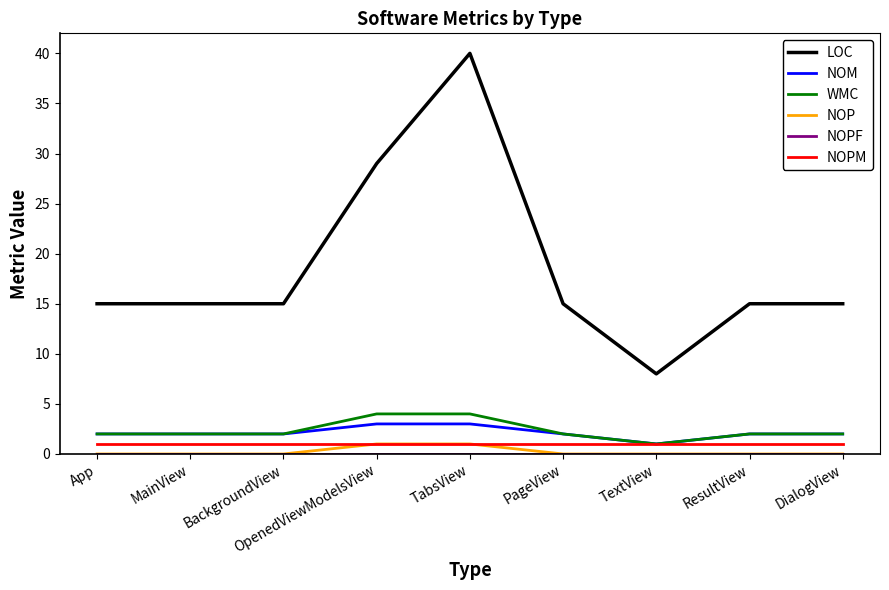

How many lines are shown in the chart?

6